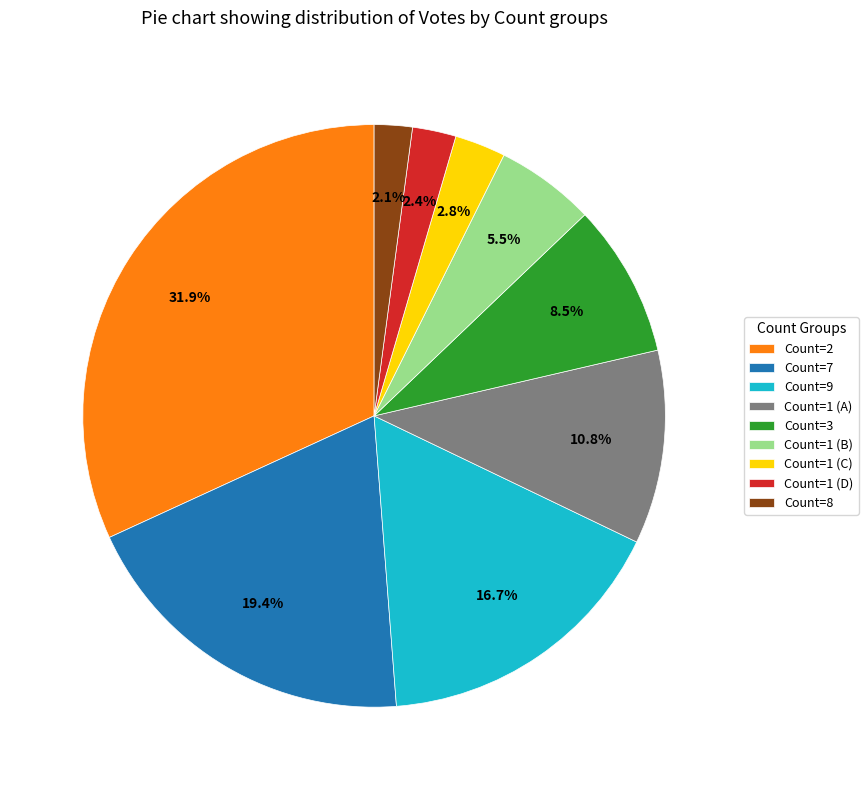

Does any single category account for the majority?

No